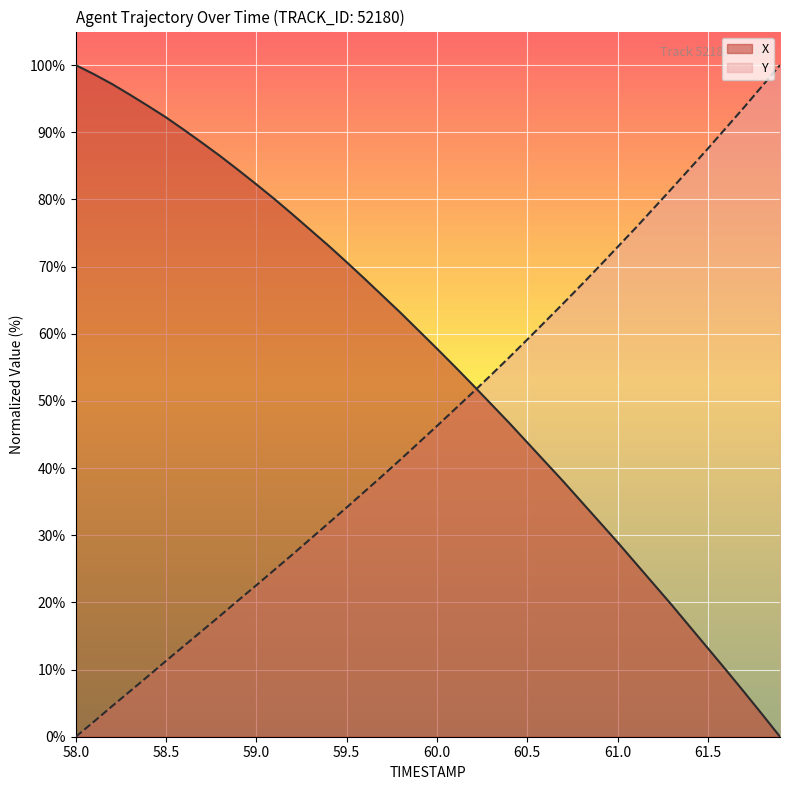

How many lines are shown in the chart?

2